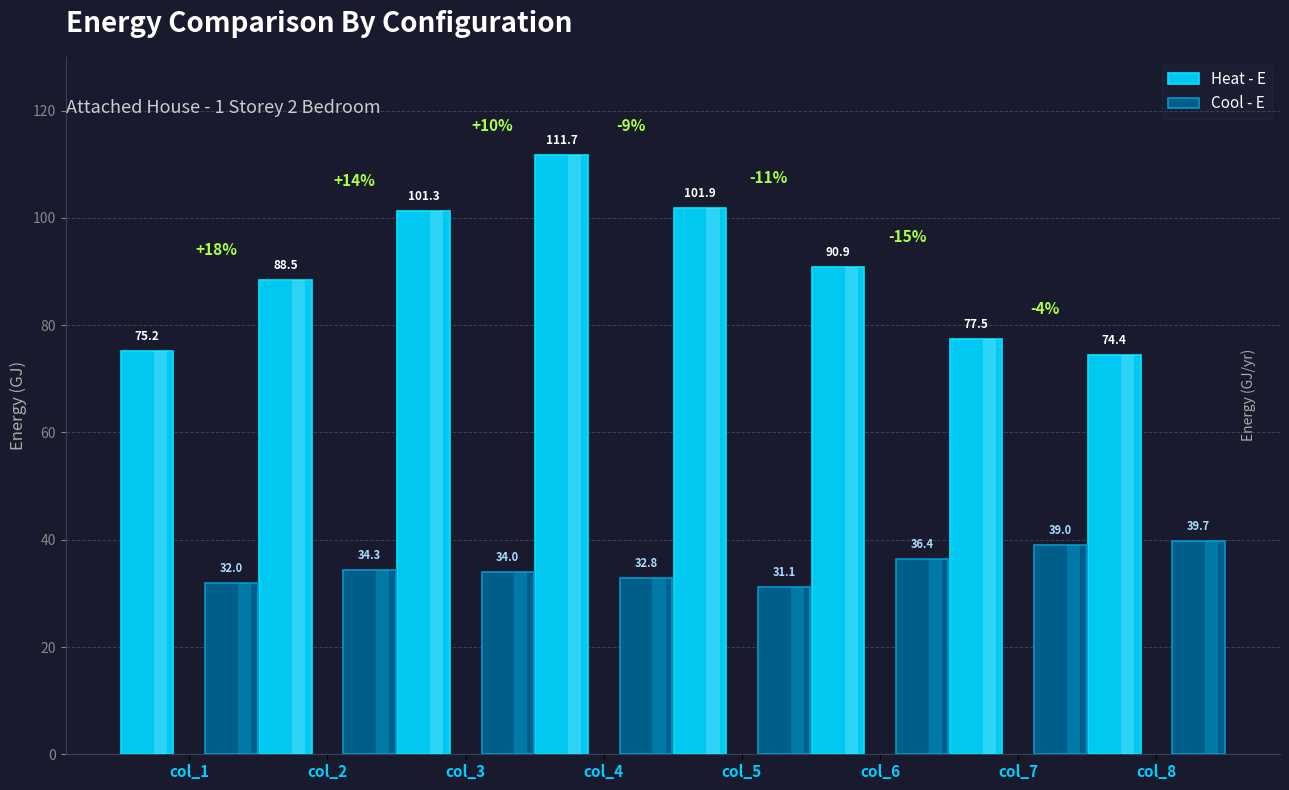

Which series has the largest range (max minus min)?

Heat - E